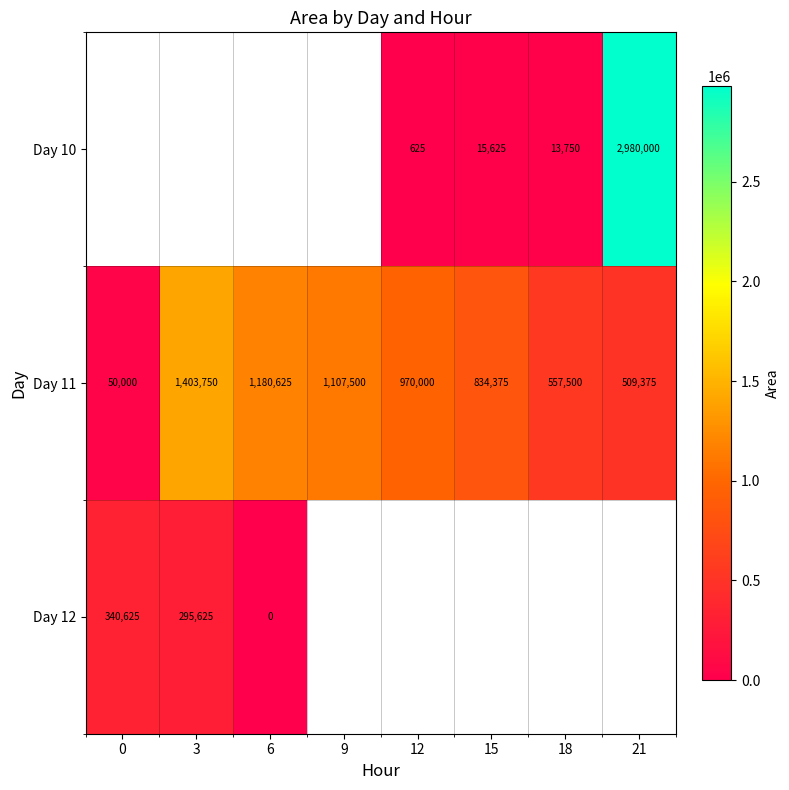

What is the sum of the Day 11 values at 6 and 0?

1230625